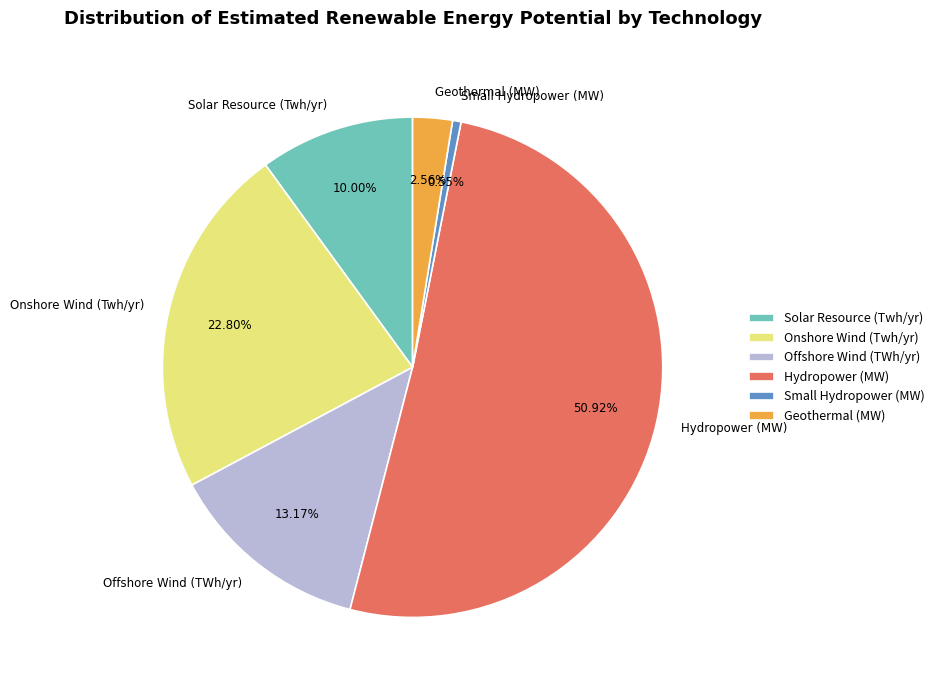

What is the ratio of the value at Geothermal (MW) to the value at Solar Resource (Twh/yr)?

0.3